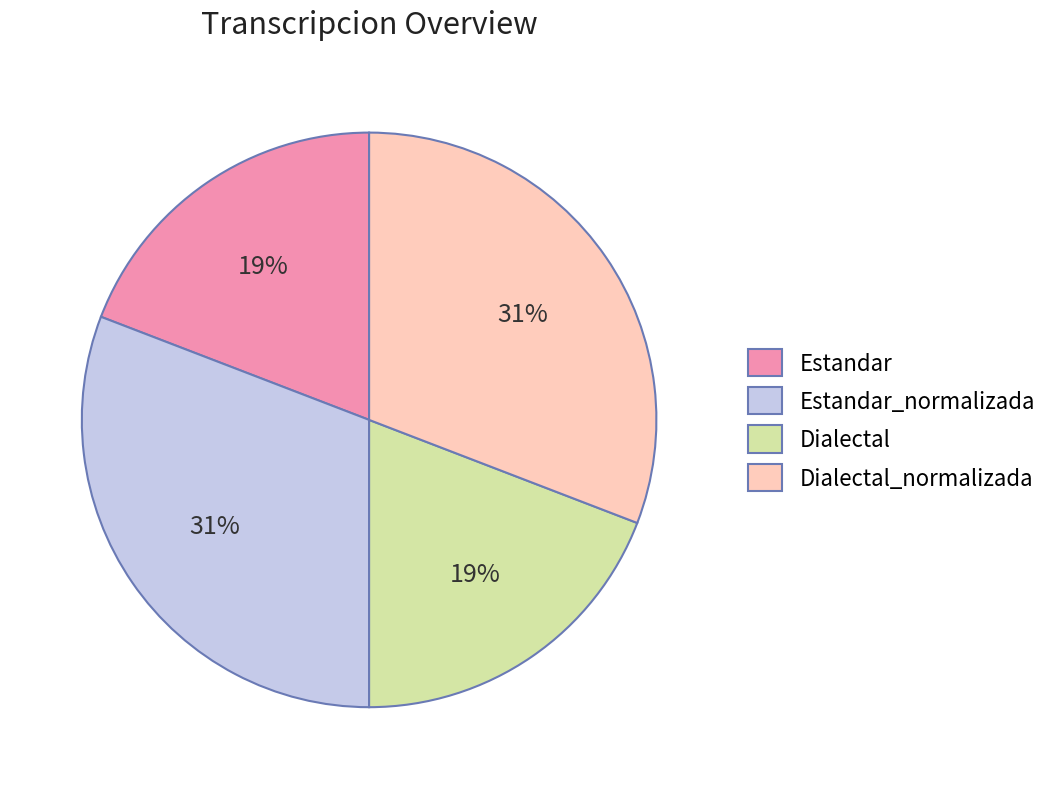

Is there any slice that represents more than half of the pie?

No